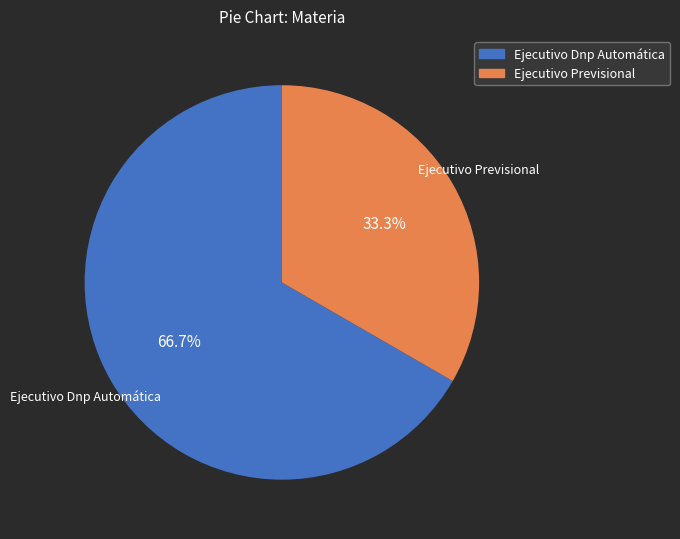

What is the total percentage of Ejecutivo Dnp Automática and Ejecutivo Previsional?

100.0%